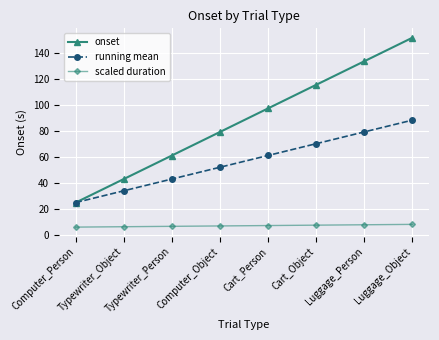

What is the total value across all series at Cart_Object?

193.0